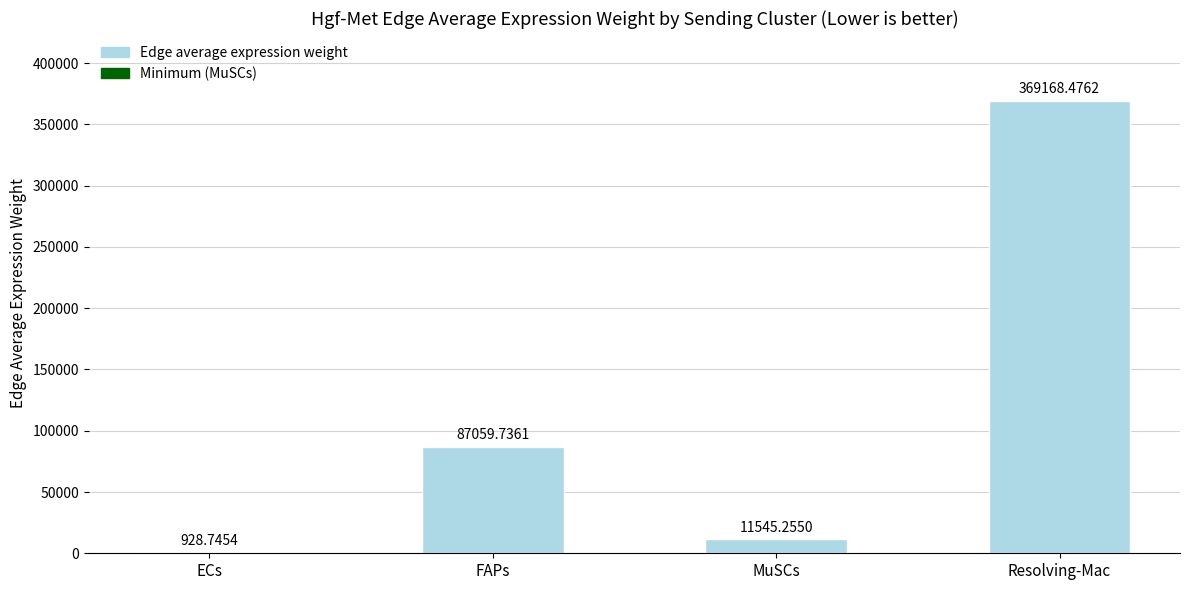

What is the sum of the values at MuSCs and FAPs?

98605.0